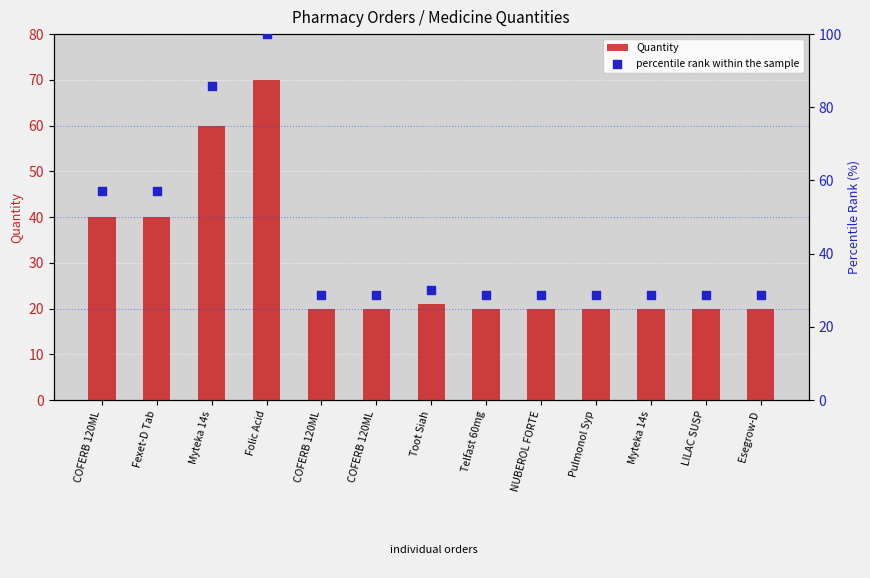

What is the total value across all series at NUBEROL FORTE?

48.6